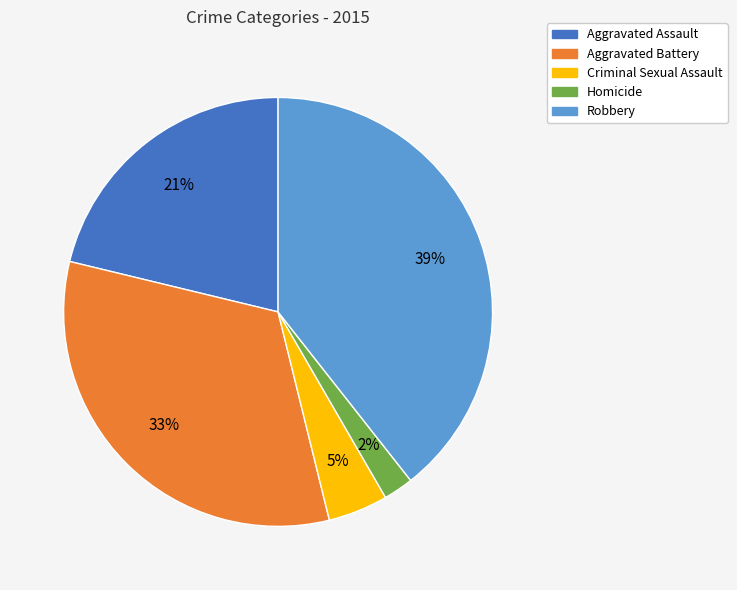

How many segments does this pie chart have?

5